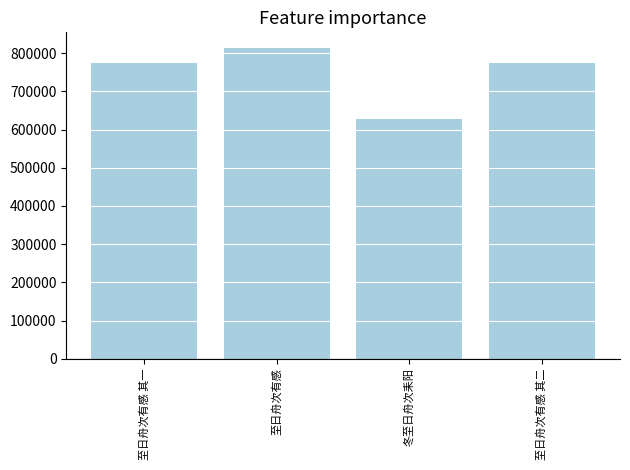

What is the label of the 4th bar from the left?

至日舟次有感 其二